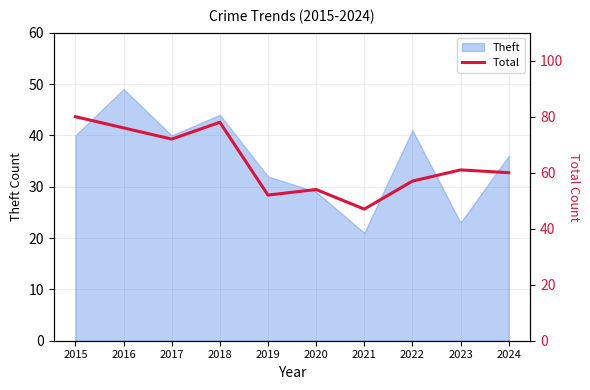

Reading right to left, what are all the values shown in this chart?

60	61	57	47	54	52	78	72	76	80